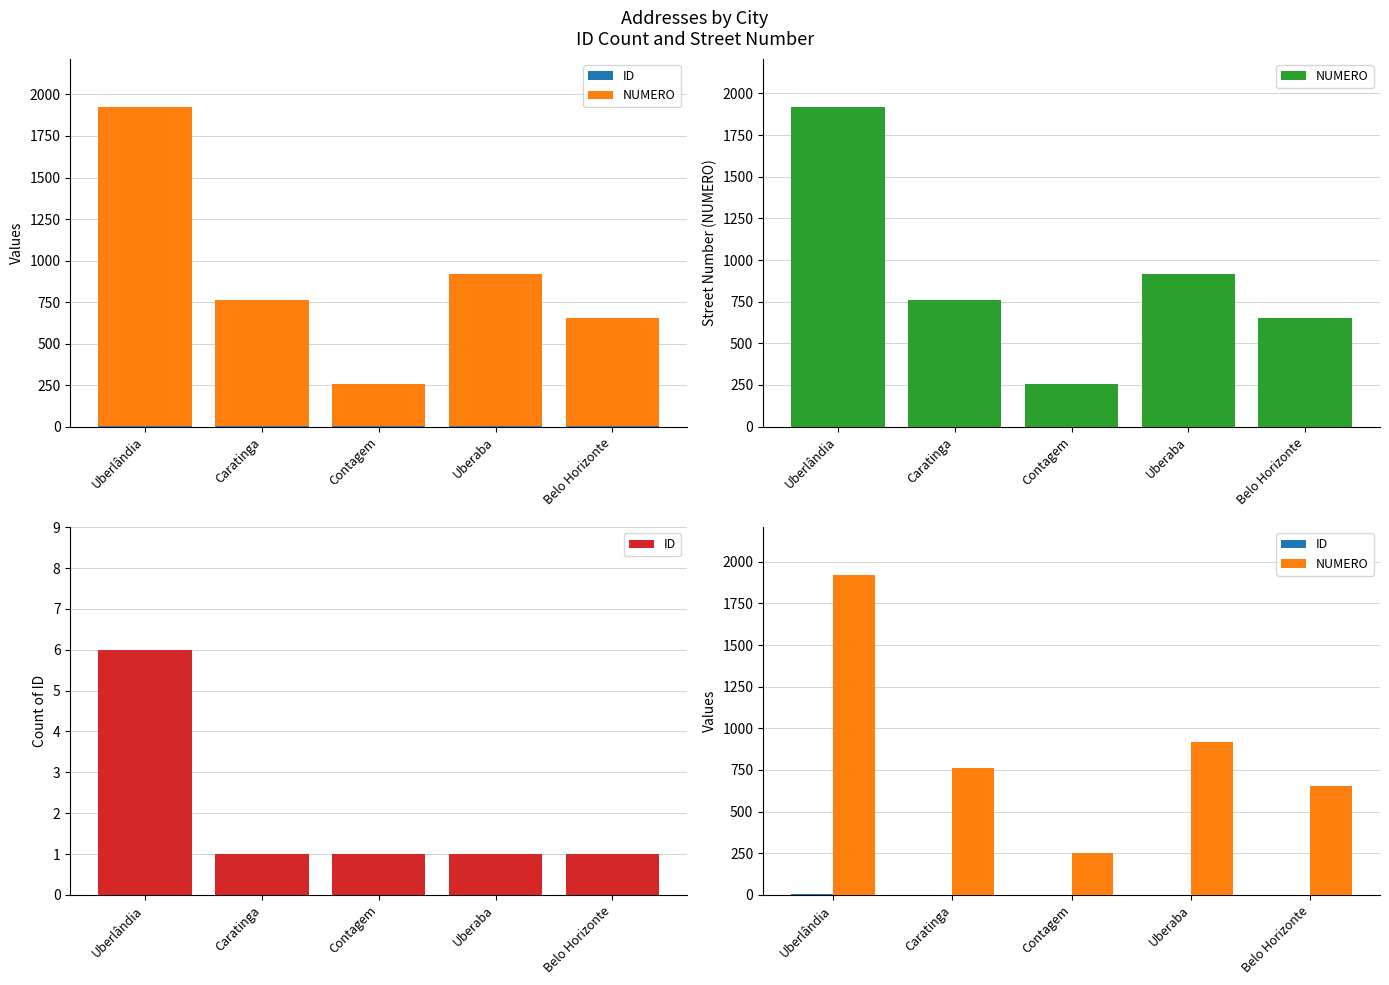

At which label is ID closest to 3?

Caratinga